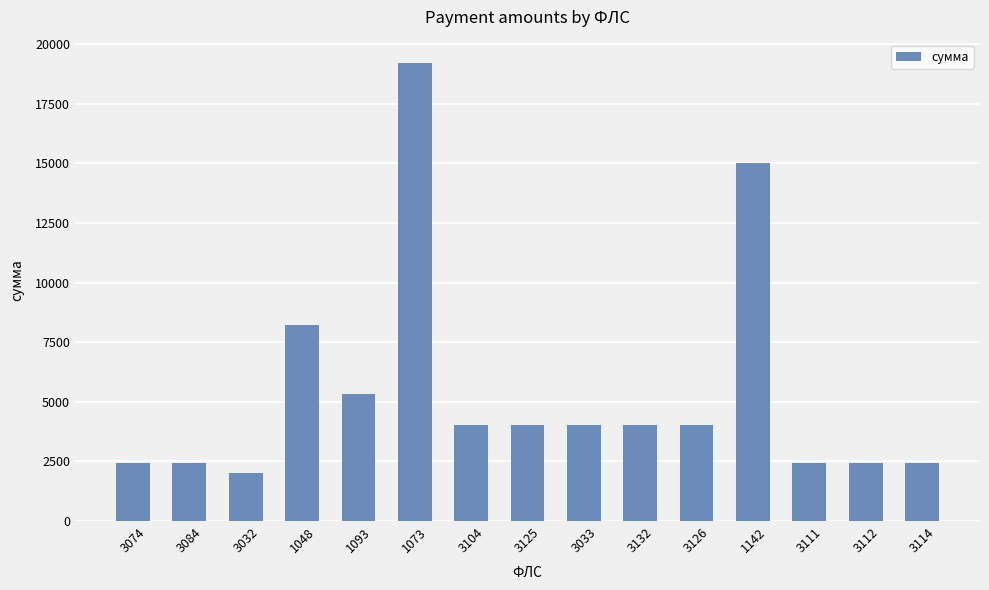

What is the minimum value shown in the chart?

2001.7